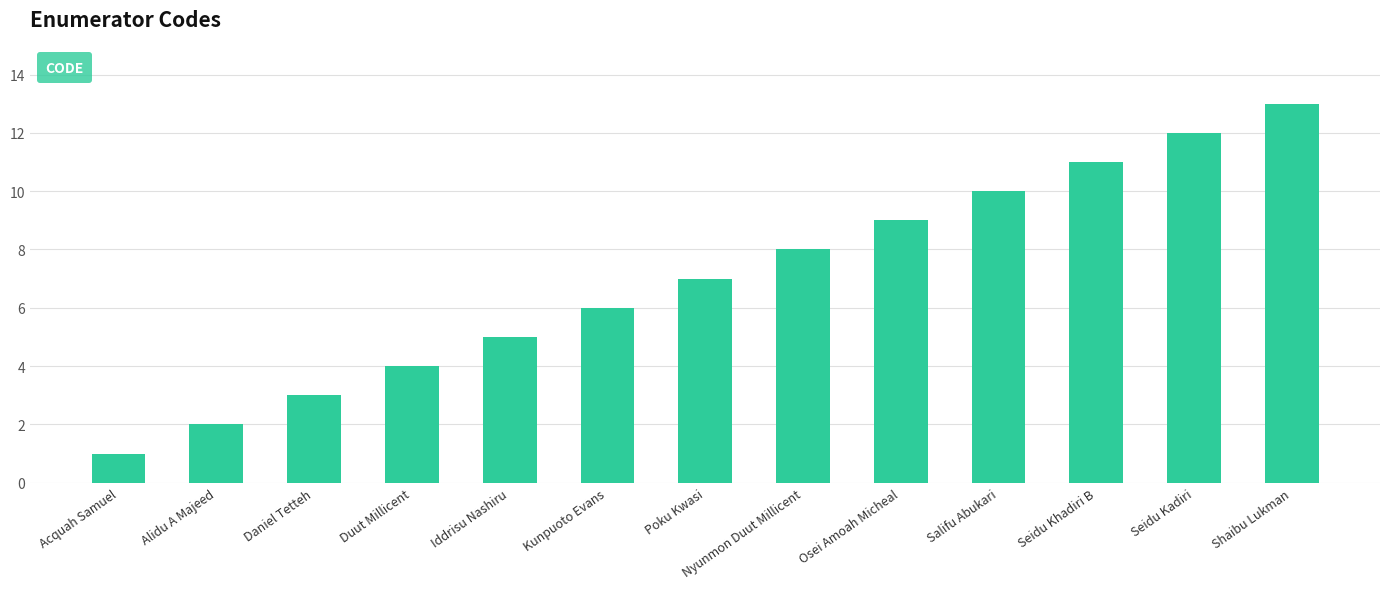

Is it true that the value at Duut Millicent is 4?

True